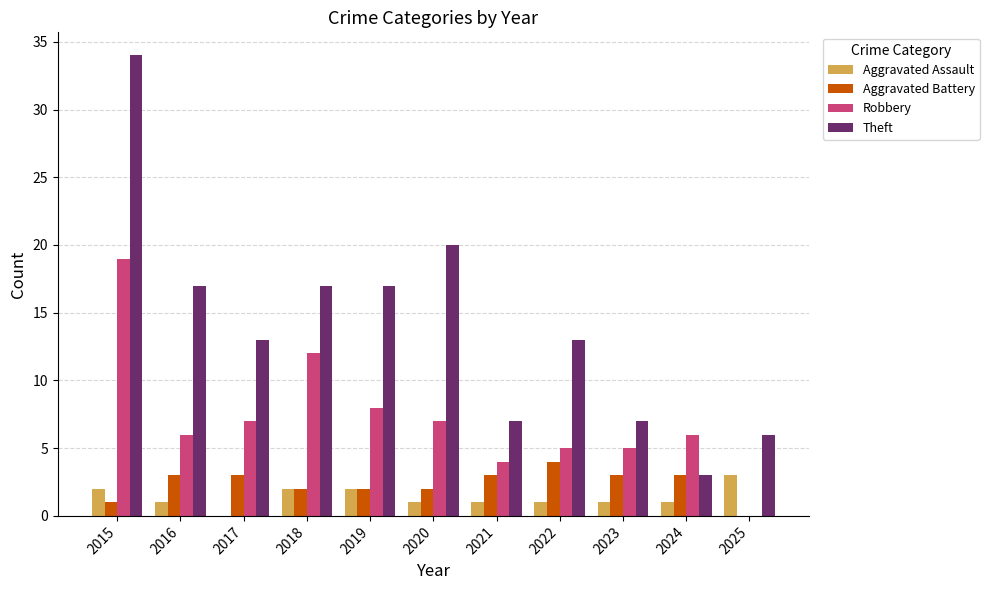

What is the approximate value of Aggravated Battery at 2023?

3